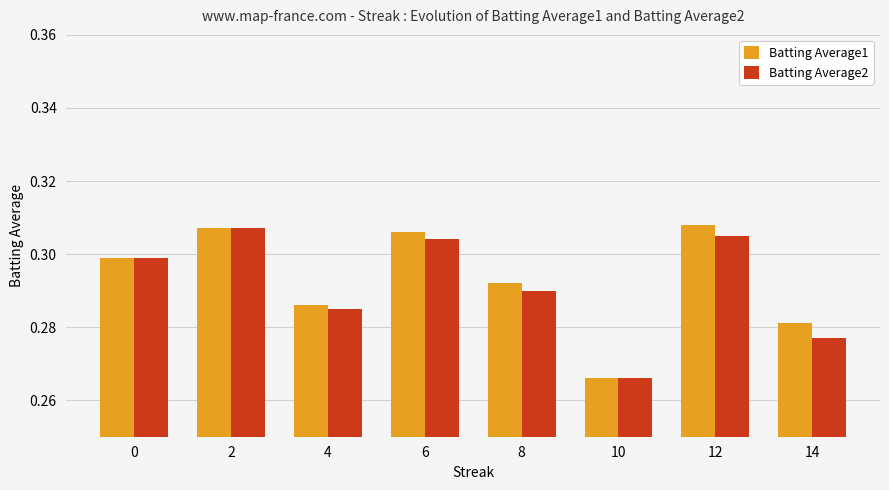

At which label does Batting Average2 reach its peak?

2